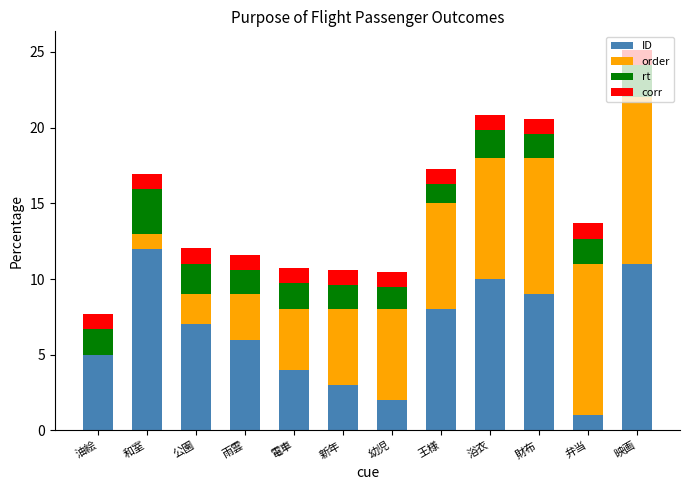

What is the sum of the ID values at 幼児 and 油絵?

7.0